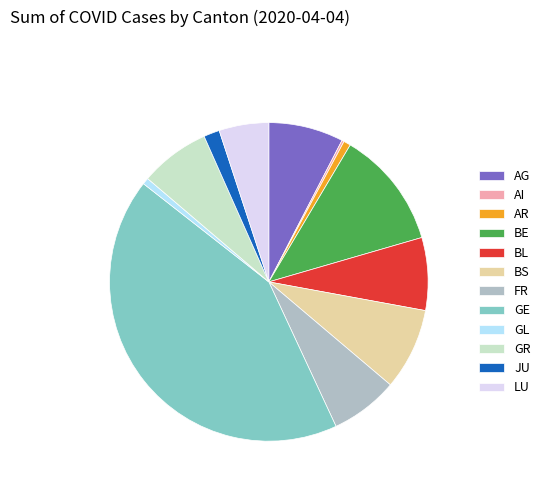

Does any single category account for the majority?

No